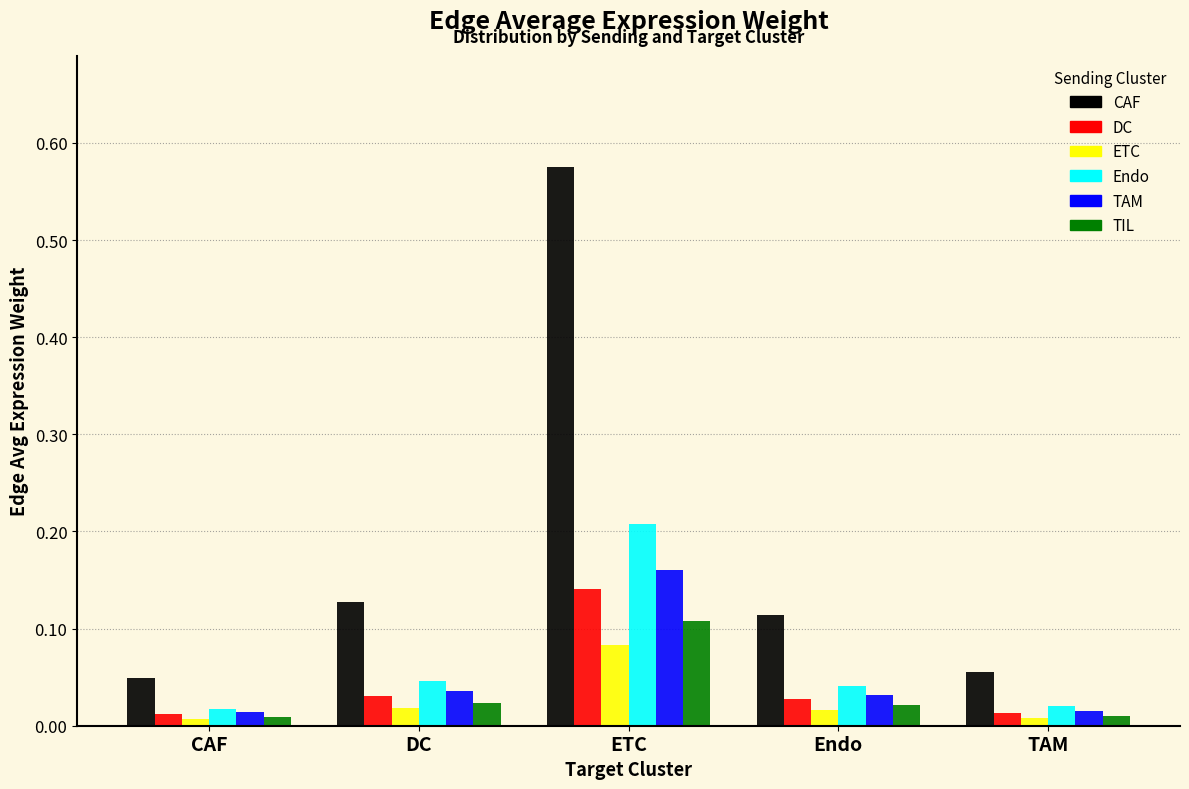

Which label corresponds to the largest value in the chart?

ETC